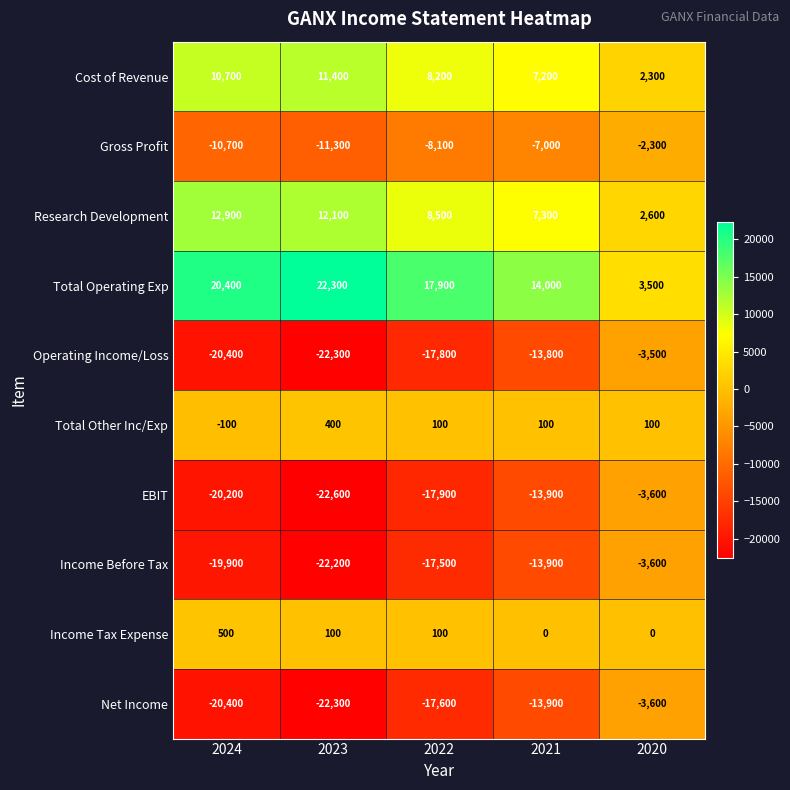

What is the difference between the highest and lowest values at 2020?

7100